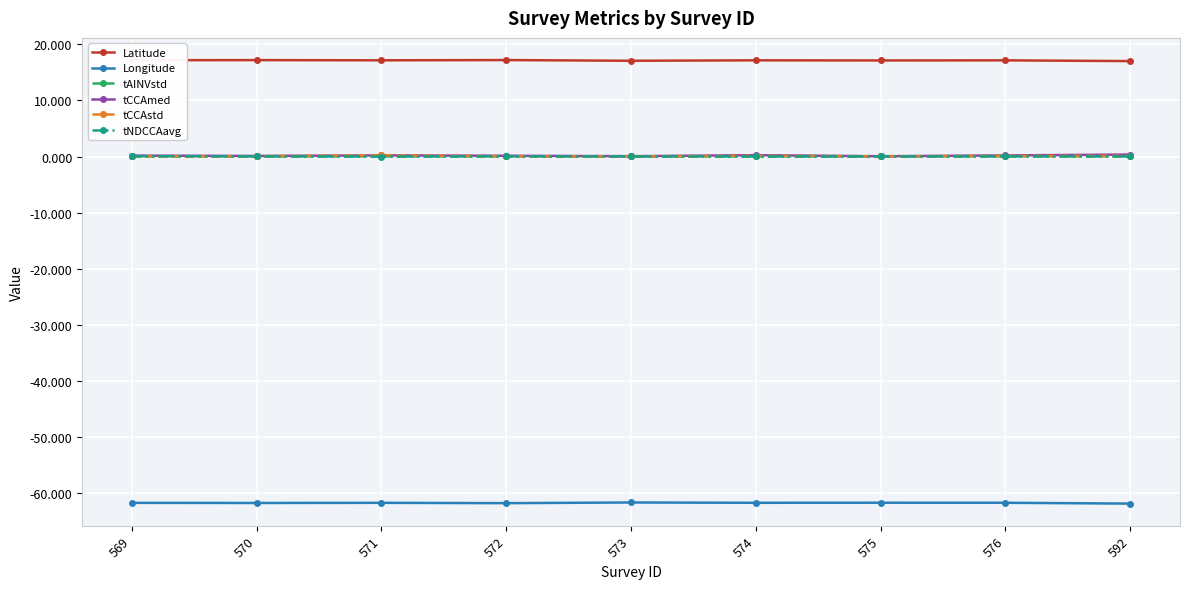

True or false: tNDCCAavg and Latitude cross at least once.

False